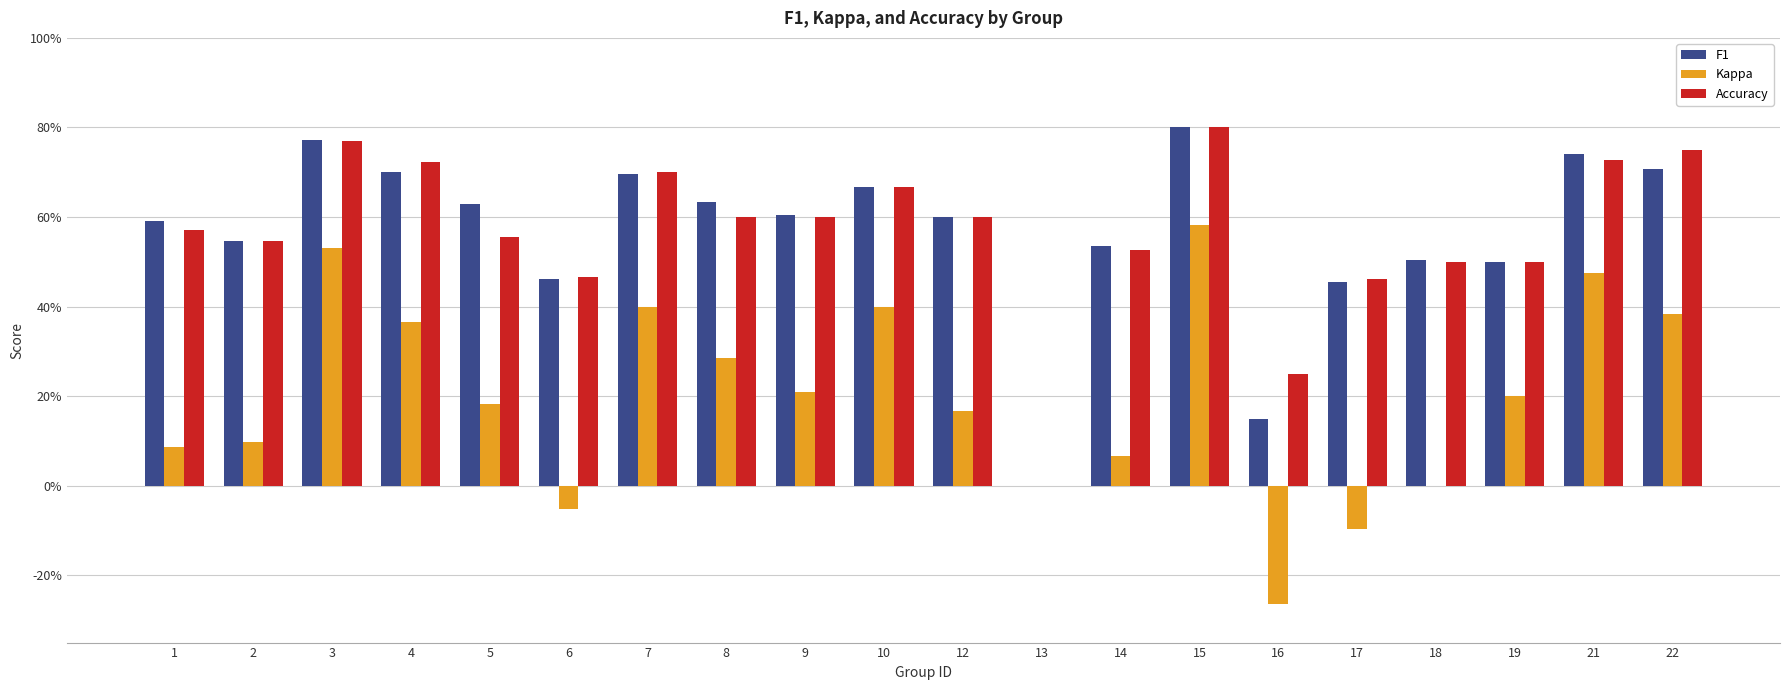

Between 19 and 2, which is larger?

2